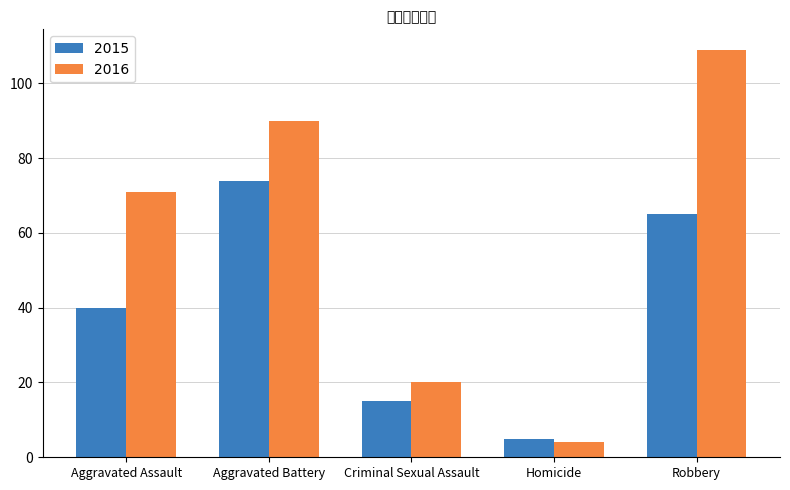

How many data points in 2016 are less than 71?

2